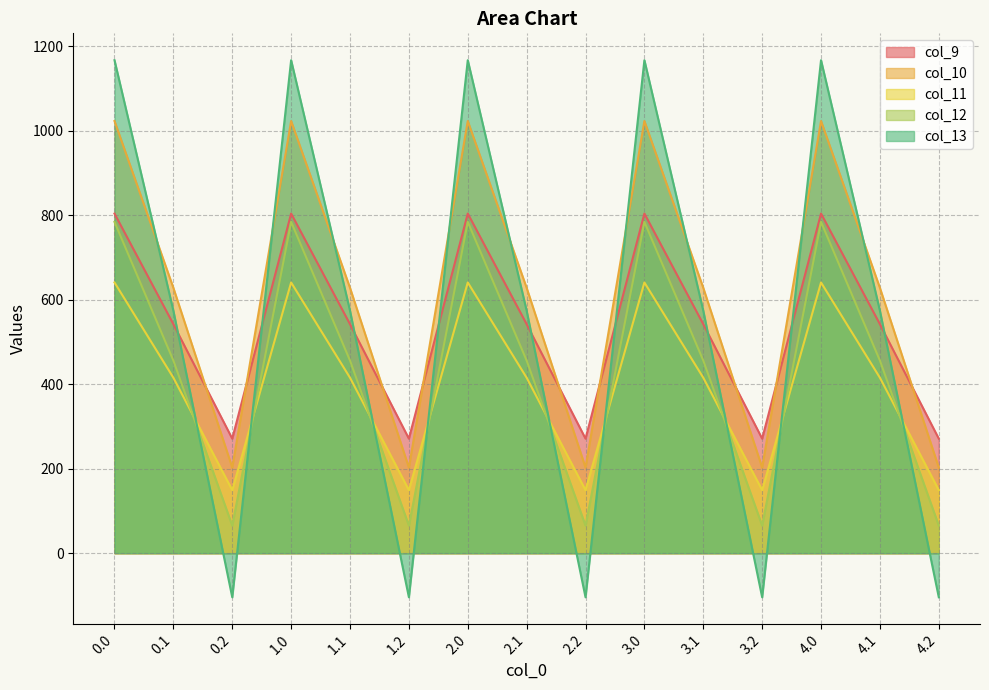

Which series has the largest total across all categories?

col_10